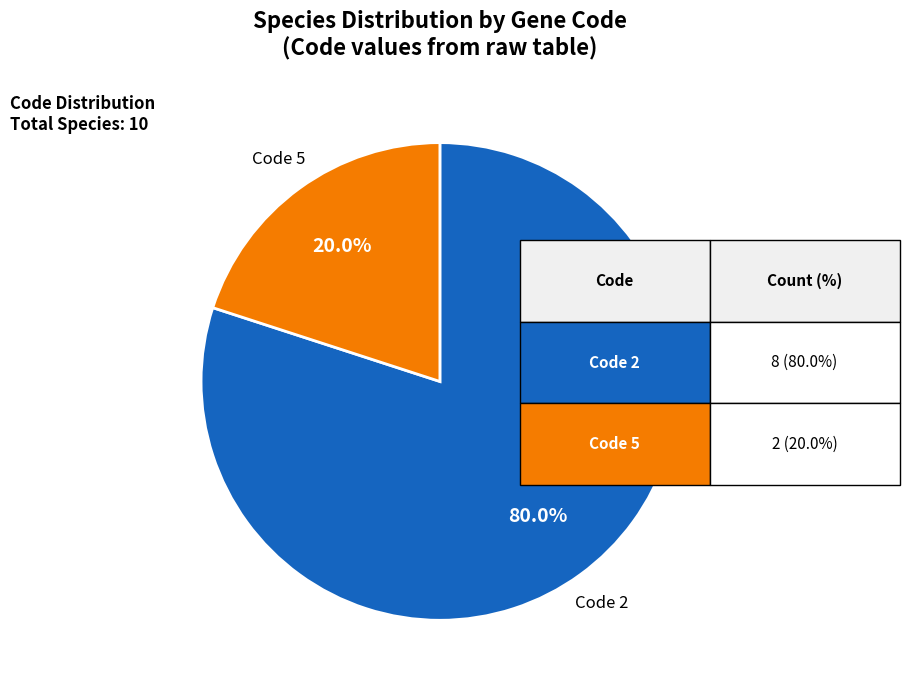

Is there any slice that represents more than half of the pie?

Yes